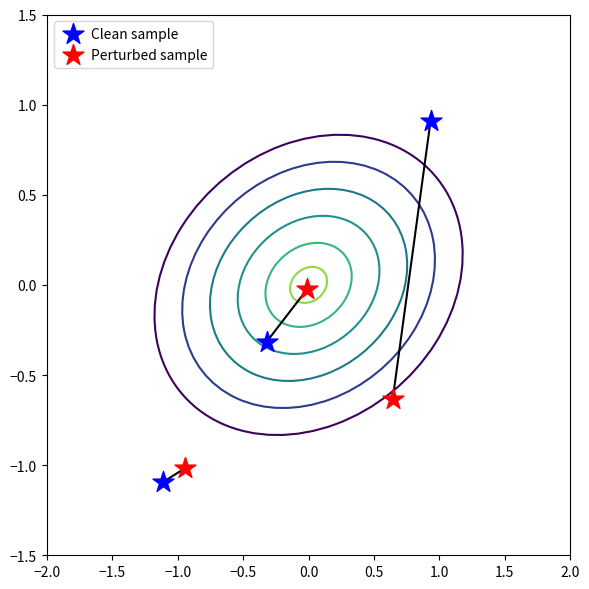

Which series has the widest spread of Y values?

Clean sample